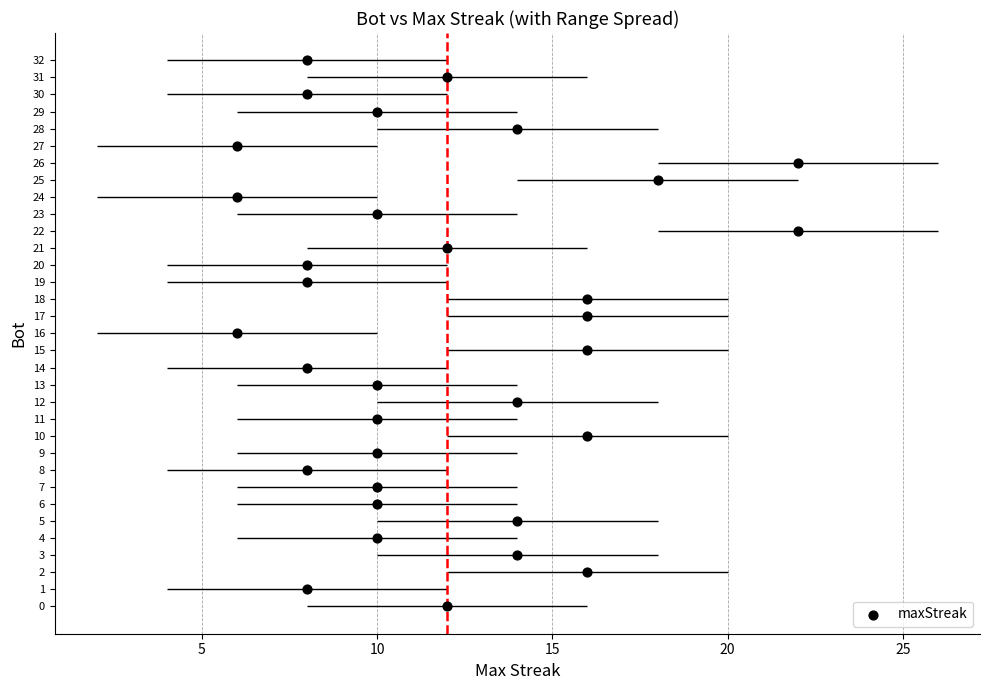

What is the range of X values (max minus min)?

16